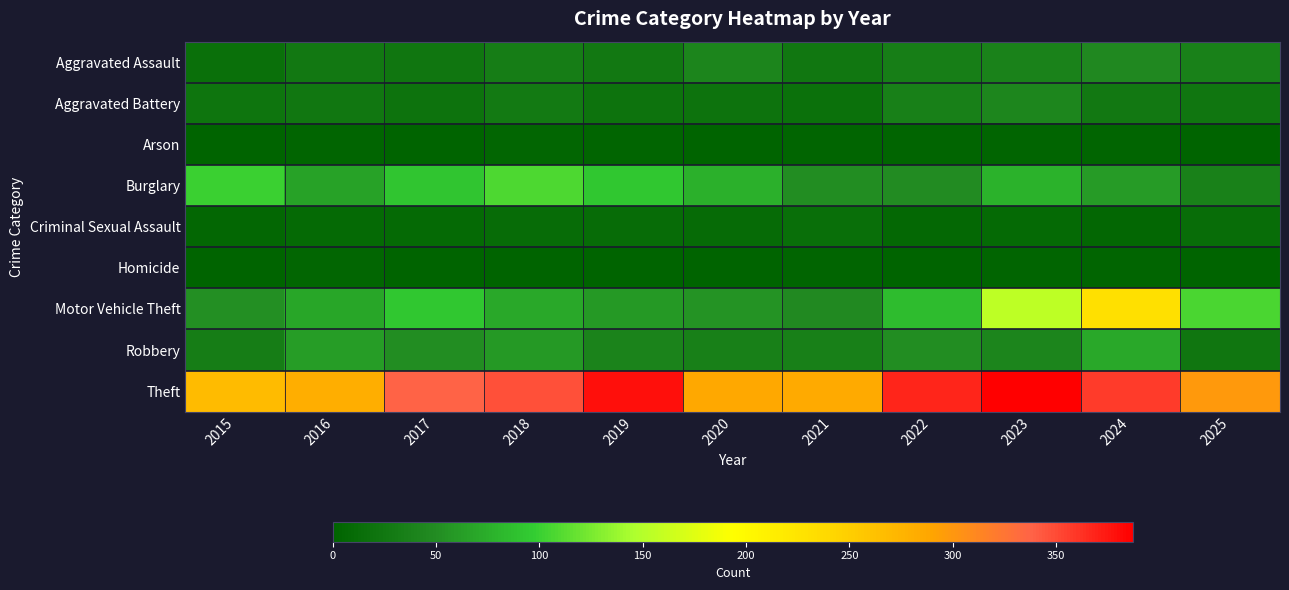

What is the spread (max minus min) of values at 2022?

368